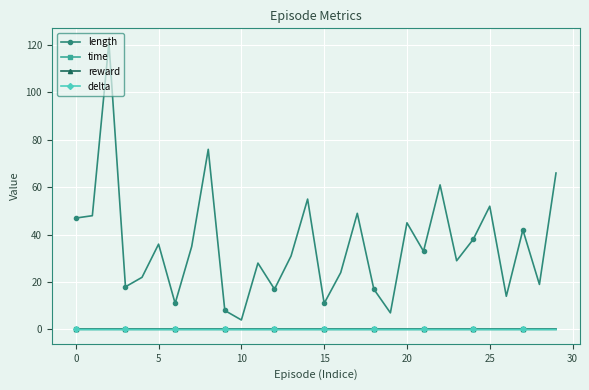

Does the chart have visible grid lines?

Yes